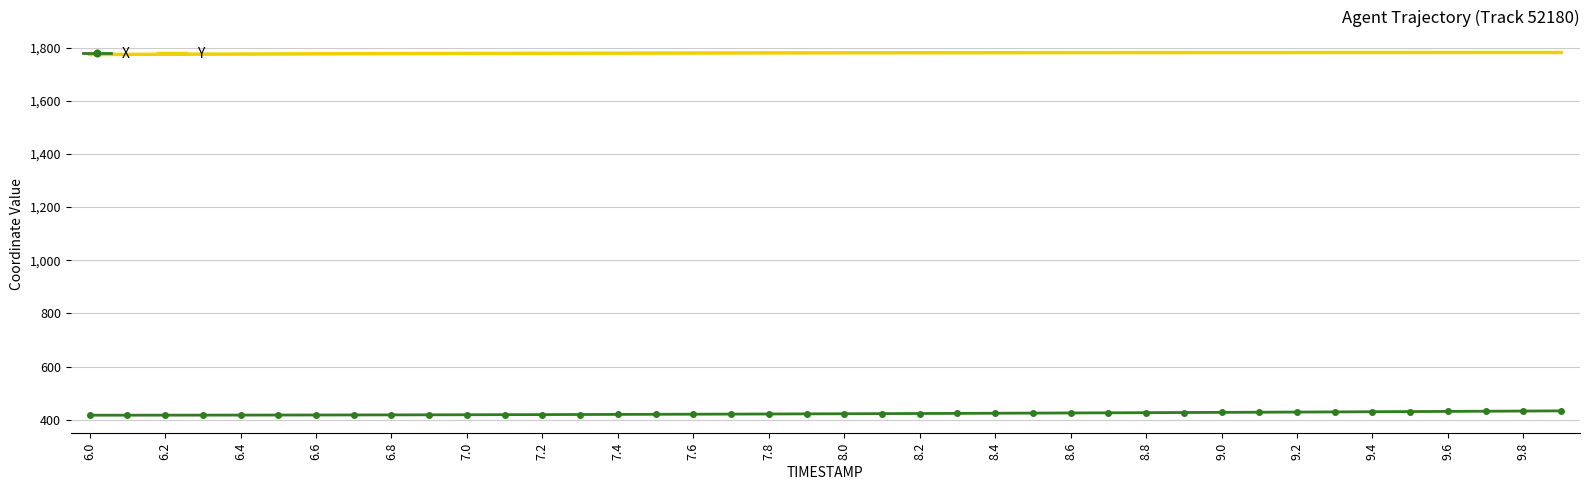

What is the lowest value of the Y series?

1773.7